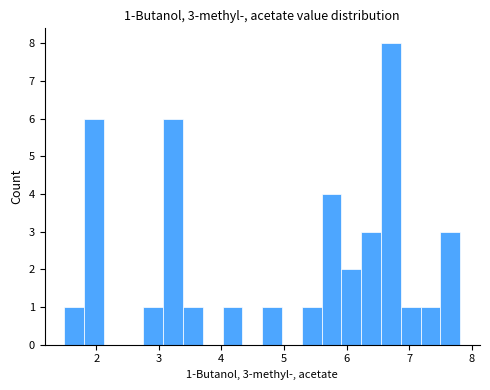

Around what value on the x-axis is the tallest bar? Give the approximate position of its centre, as read against the axis.

6.7